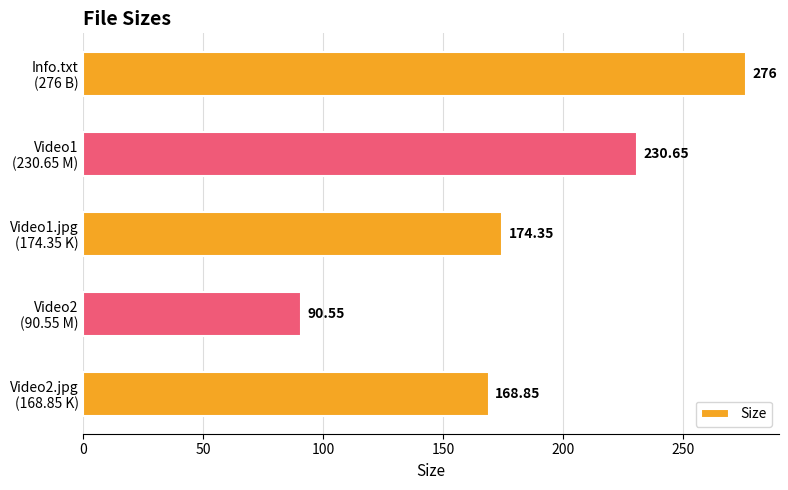

What is the sum of all values?

940.4